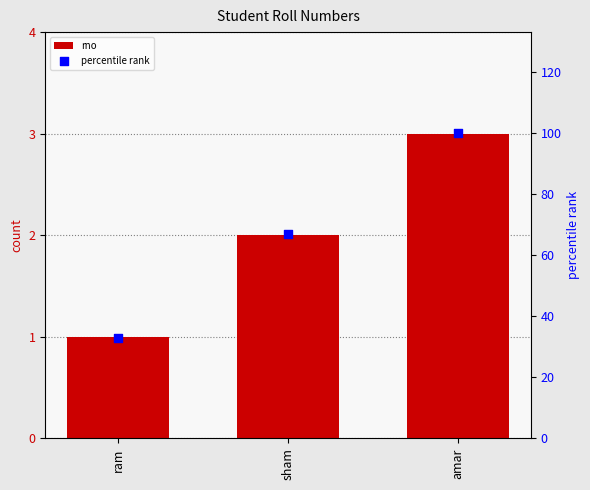

Which series has the largest total across all categories?

percentile rank